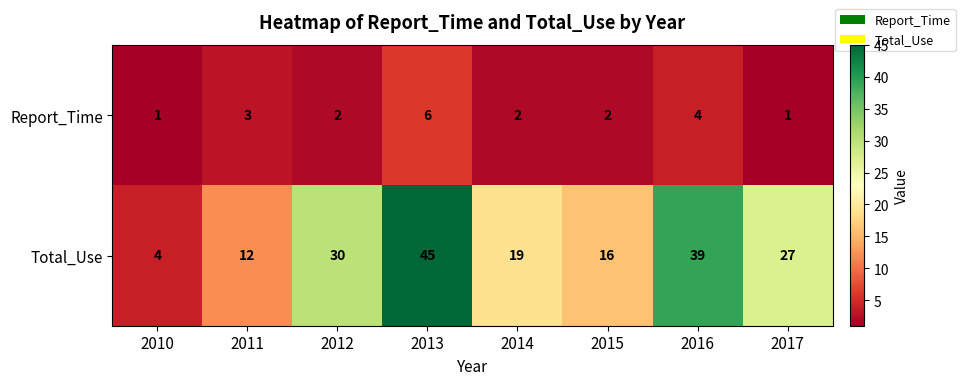

What is the sum of all Total_Use values?

192